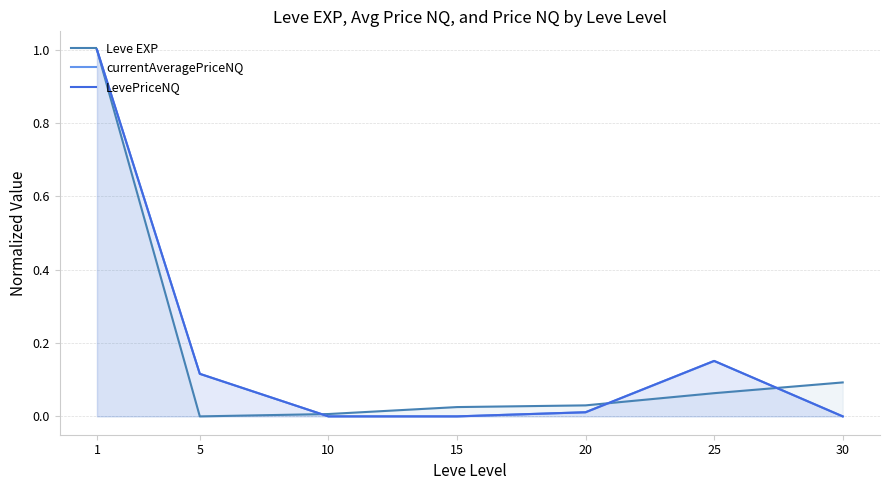

True or false: Leve EXP has a value of 1.0 at 1.

True